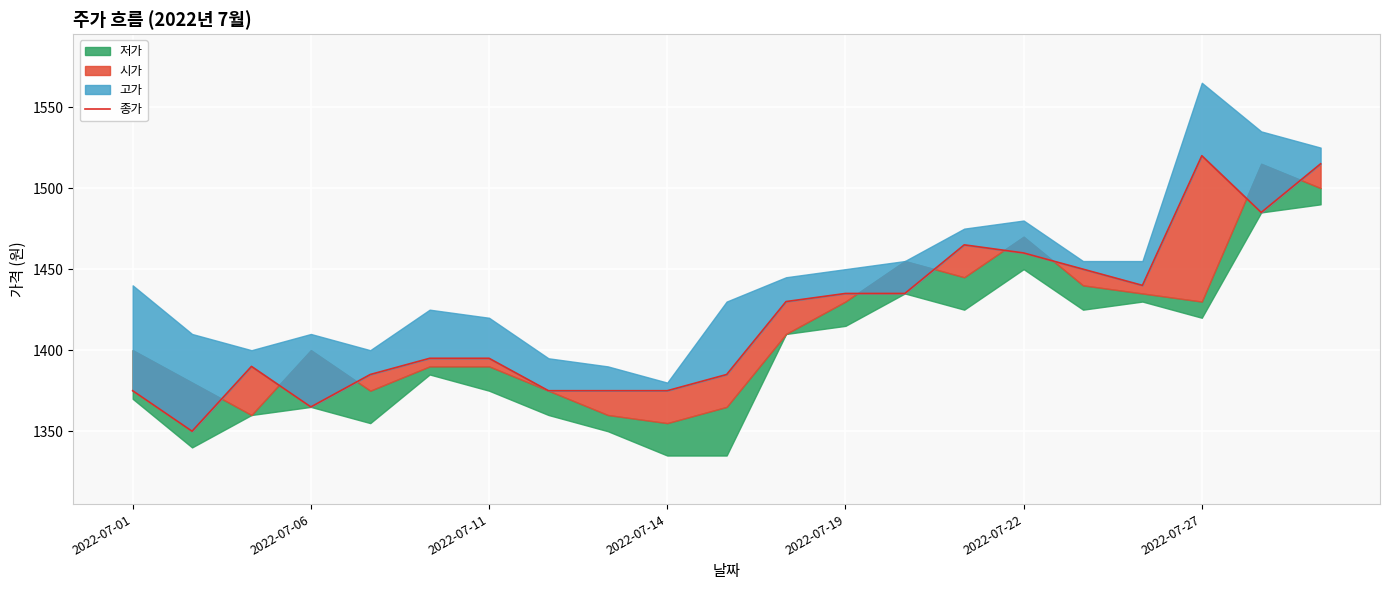

Reading left to right, extract all data points from this chart.

1375	1350	1390	1365	1385	1395	1395	1375	1375	1375	1385	1430	1435	1435	1465	1460	1450	1440	1520	1485	1515